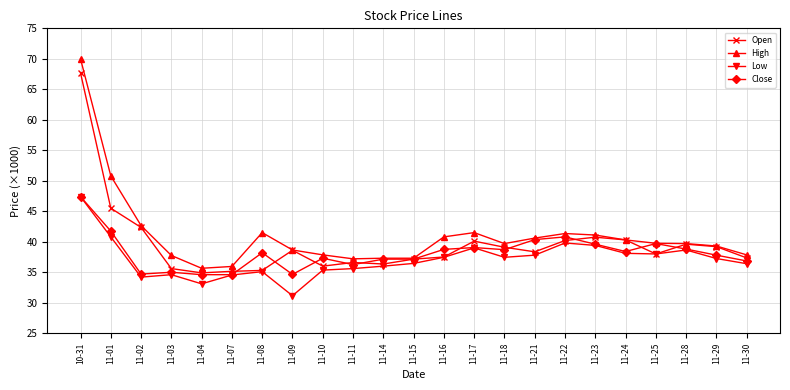

The Low series shows 37.2 at 11-29. True or false?

True